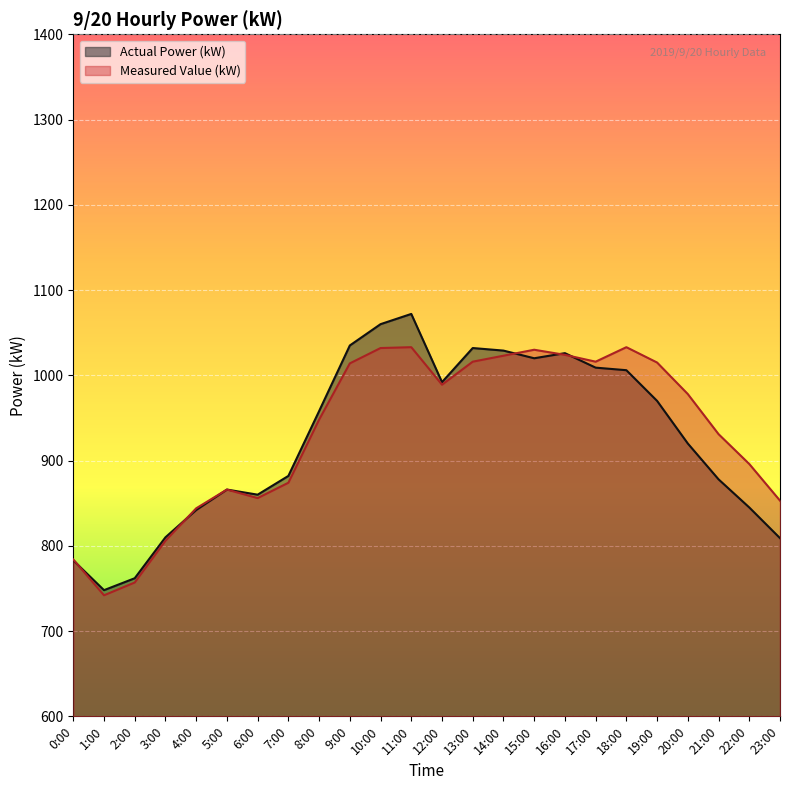

At which category is the sum across all series the highest?

11:00